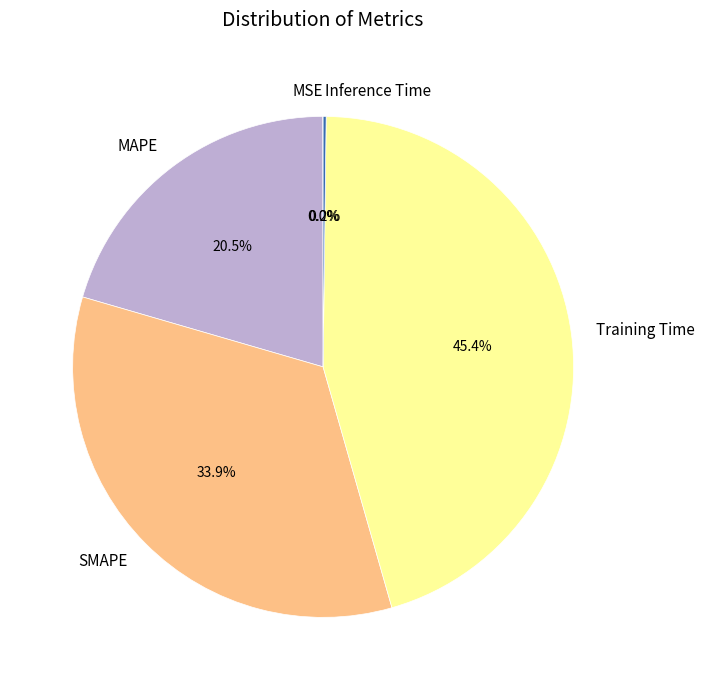

How much of the chart is everything except MAPE?

79.5%